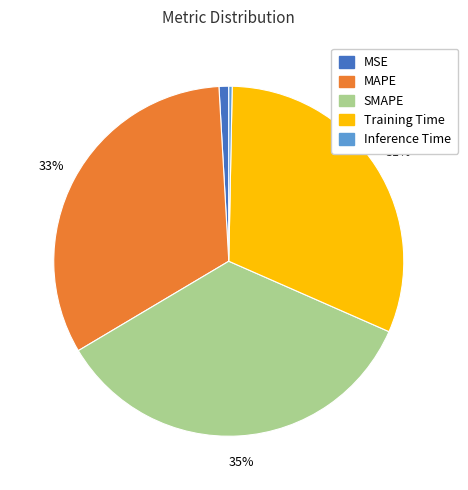

To the nearest percent, what portion does MAPE represent?

33%